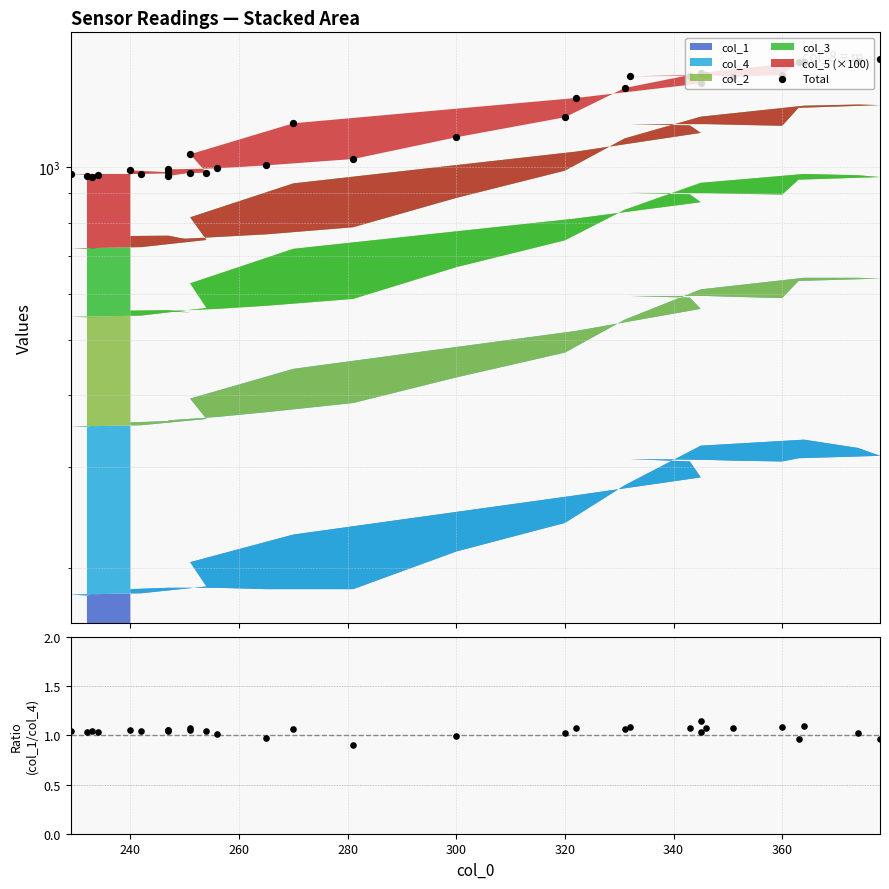

Which series contains the highest Y value?

Total